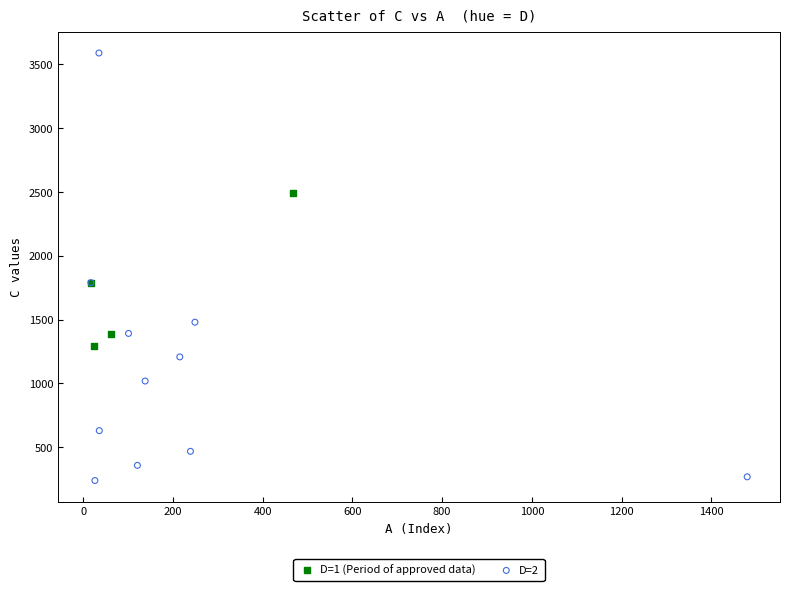

Which series contains the lowest Y value?

D=2